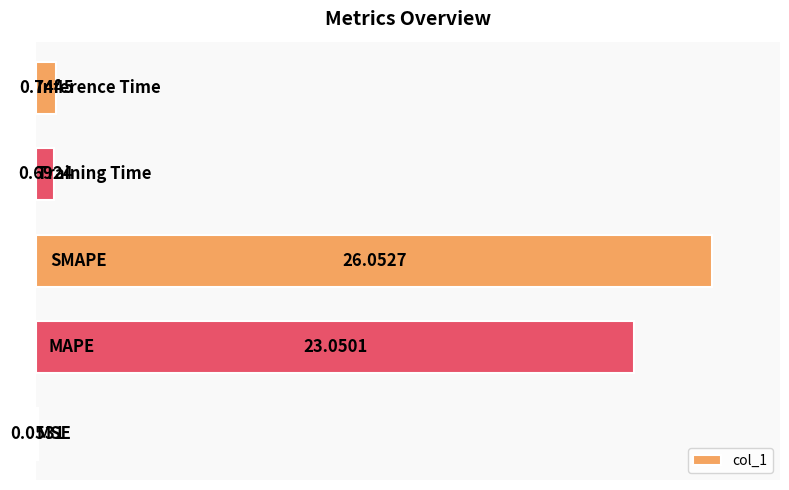

What is the sum of all values?

50.6